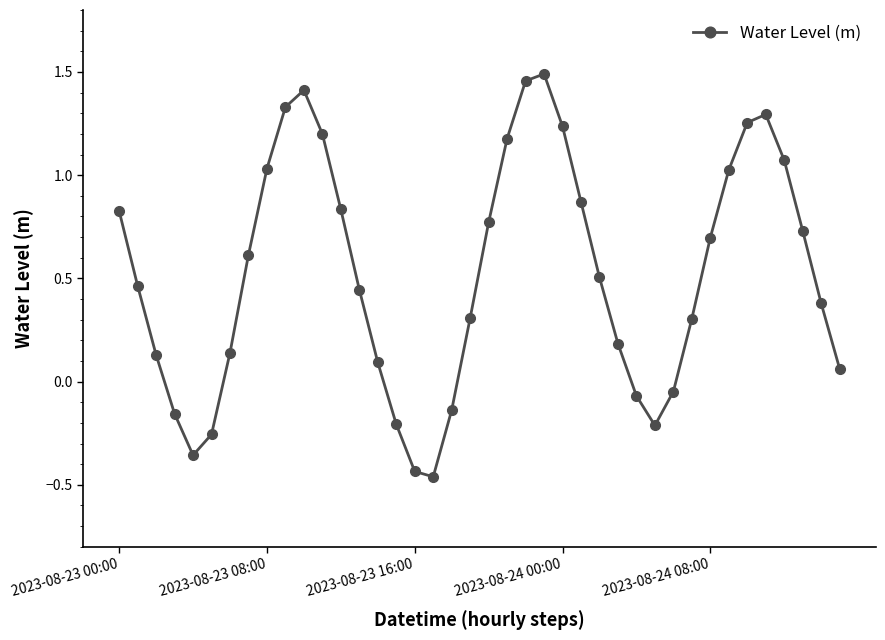

True or false: the data has more than 1 interior local peaks.

True